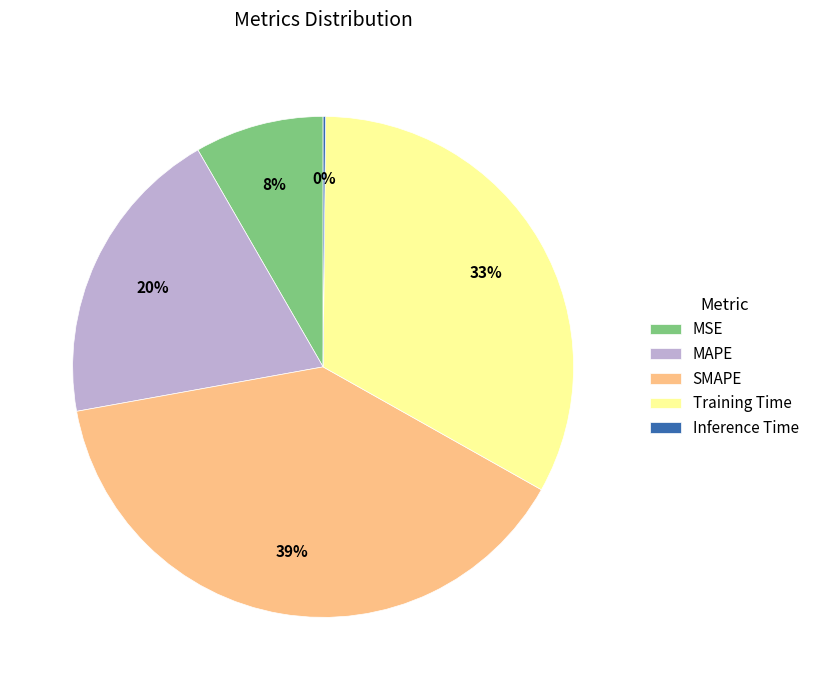

The Training Time slice represents 33% of the pie. True or false?

True